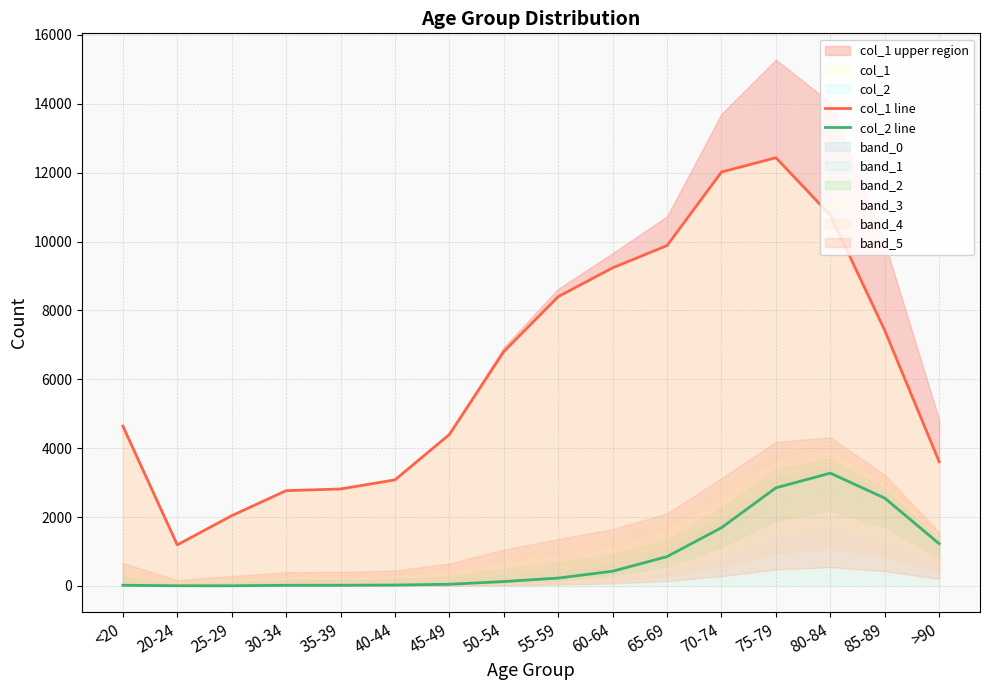

What is the label of the 11th point from the left?

65-69